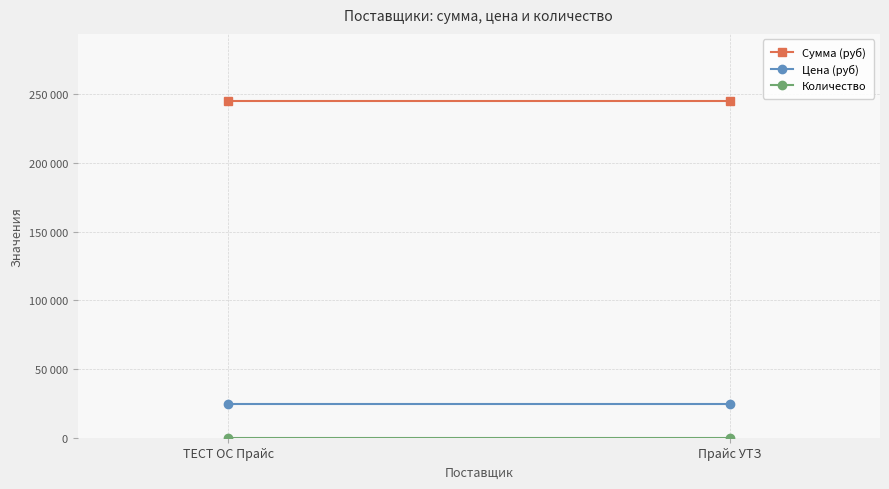

Reading left to right, what are all the values shown in this chart?

Сумма (руб): ТЕСТ ОС Прайс=245000	Прайс УТЗ=245000
Цена (руб): ТЕСТ ОС Прайс=24500	Прайс УТЗ=24500
Количество: ТЕСТ ОС Прайс=10	Прайс УТЗ=10